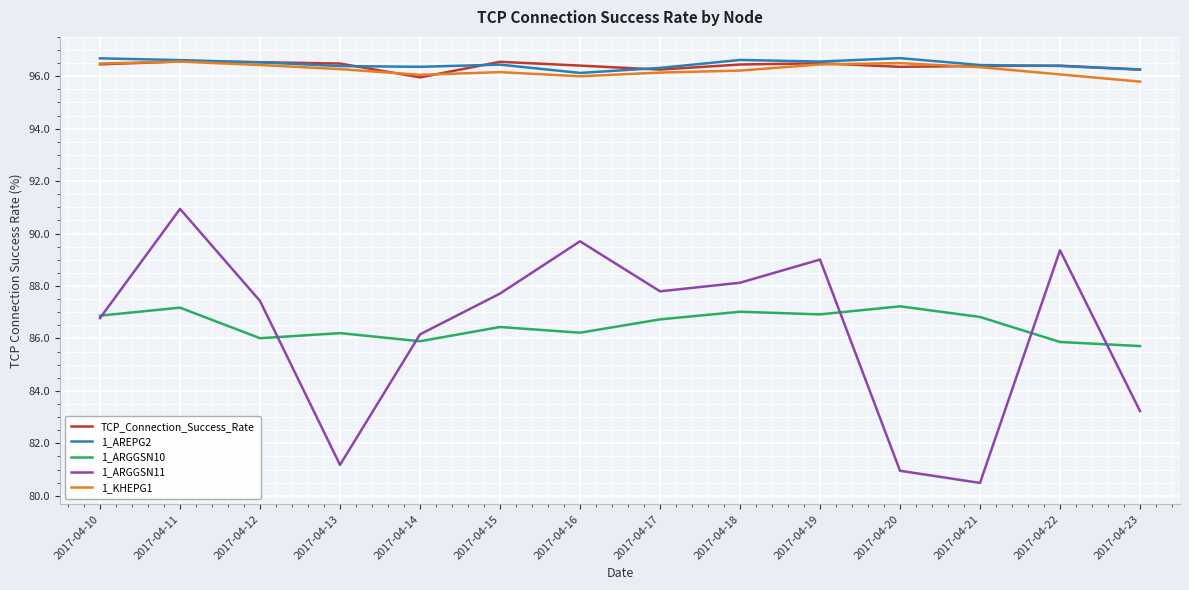

Read the TCP_Connection_Success_Rate value at 2017-04-15.

96.6